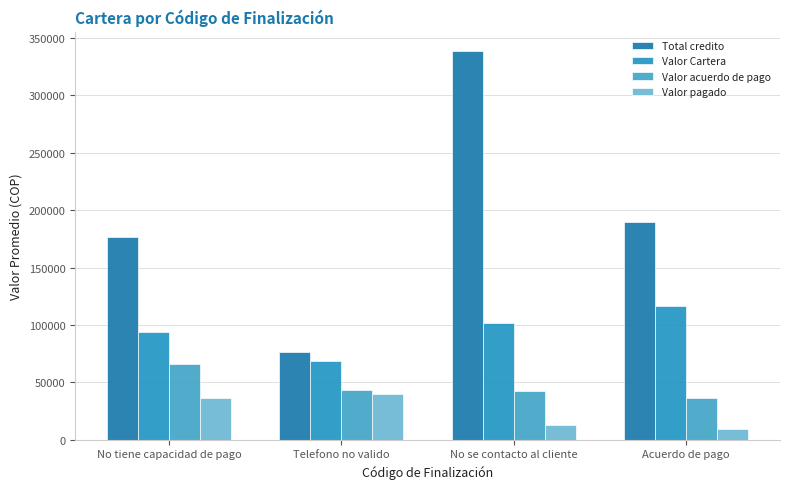

How many groups of bars are there?

4